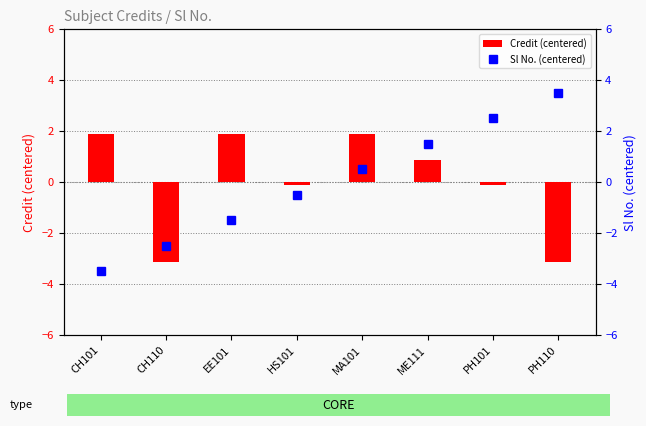

What is the value of the Credit (centered) bar at the 4th from the left?

-0.1